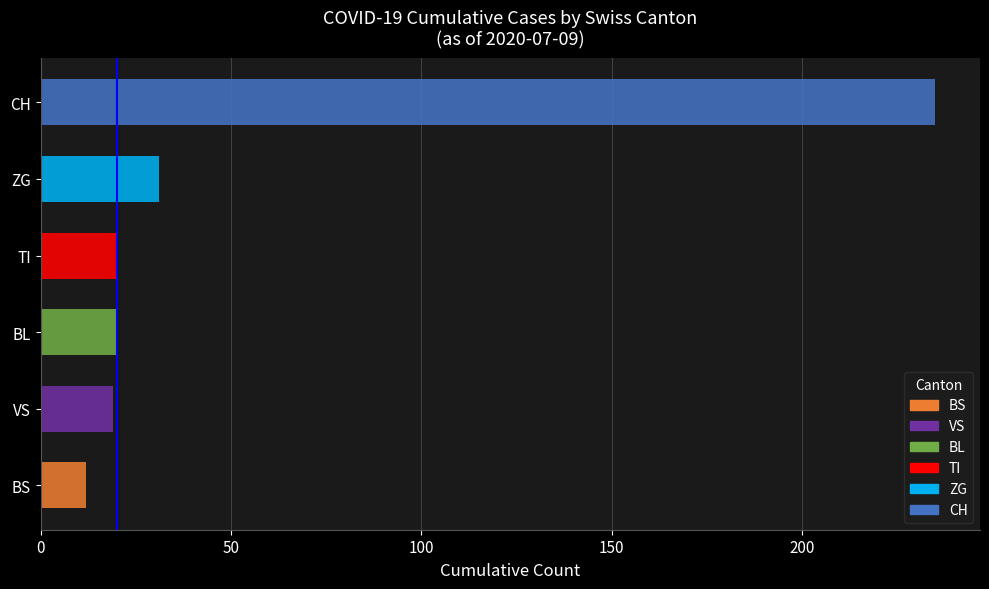

Is it true that the value at TI is 20?

True